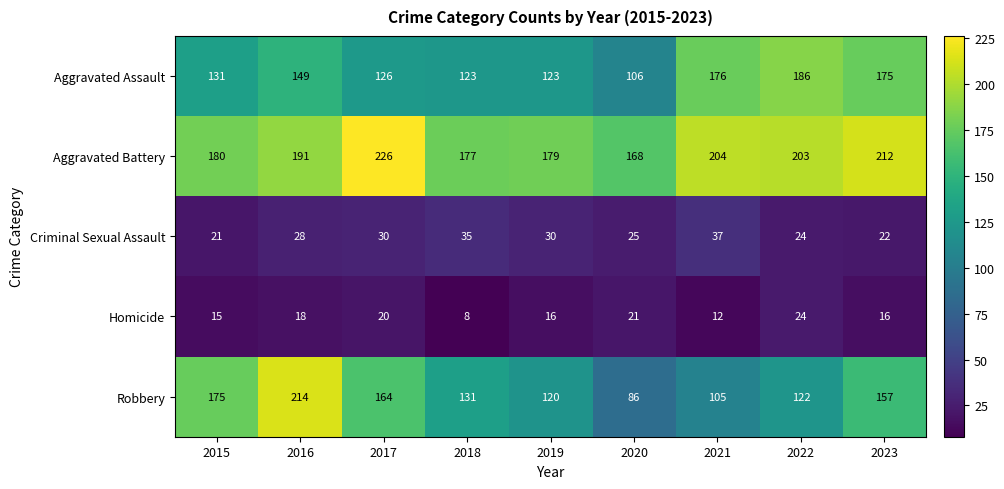

The Robbery series shows 196 at 2018. True or false?

False